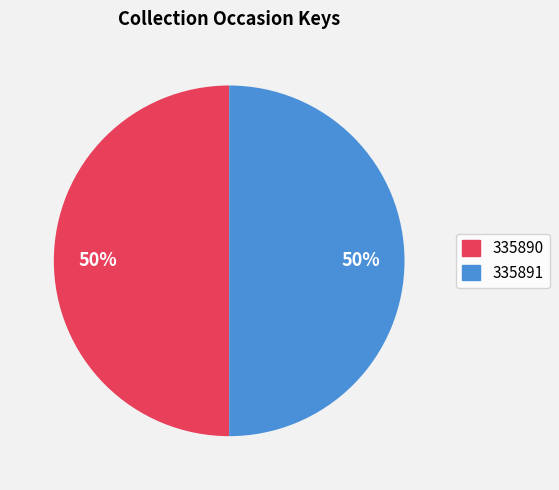

To the nearest percent, what portion does 335890 represent?

50%